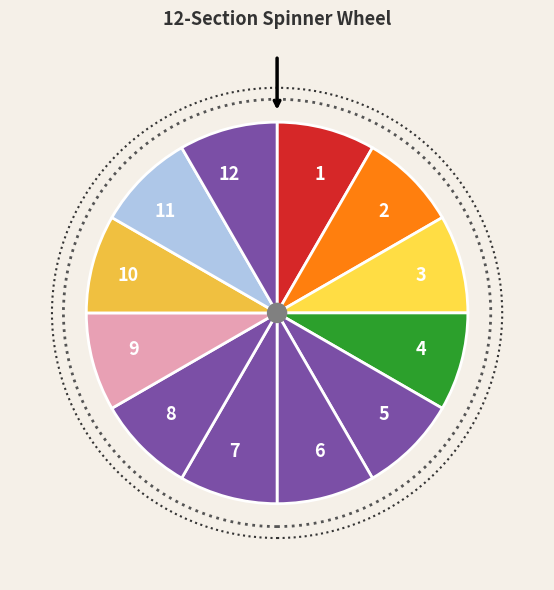

How many segments does this pie chart have?

12